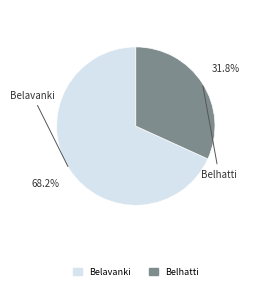

Count the number of slices in the pie.

2